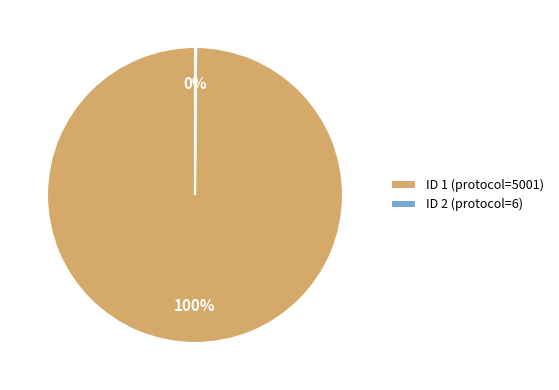

What is the majority slice?

ID 1 (protocol=5001)